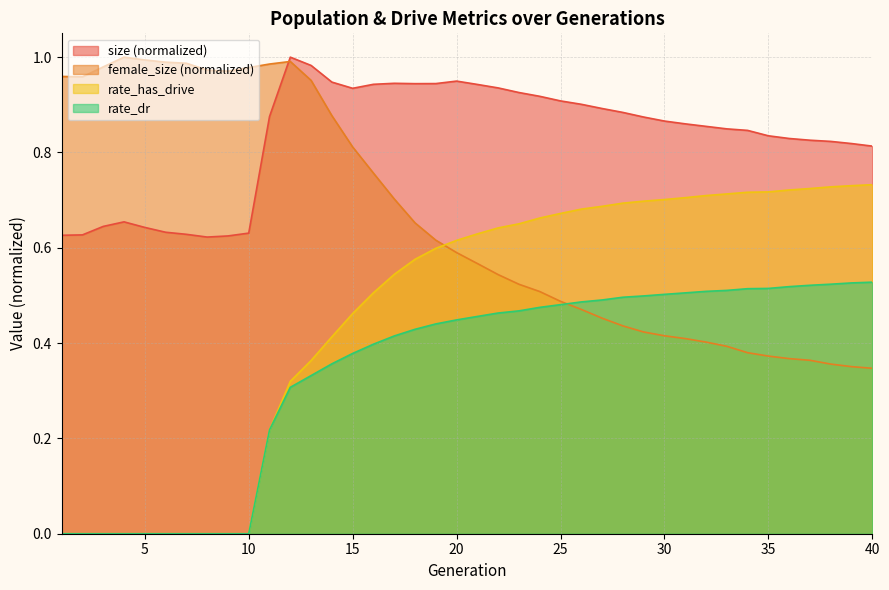

List the labels in order of rate_has_drive value, smallest first.

1, 2, 3, 4, 5, 6, 7, 8, 9, 10, 11, 12, 13, 14, 15, 16, 17, 18, 19, 20, 21, 22, 23, 24, 25, 26, 27, 28, 29, 30, 31, 32, 33, 34, 35, 36, 37, 38, 39, 40